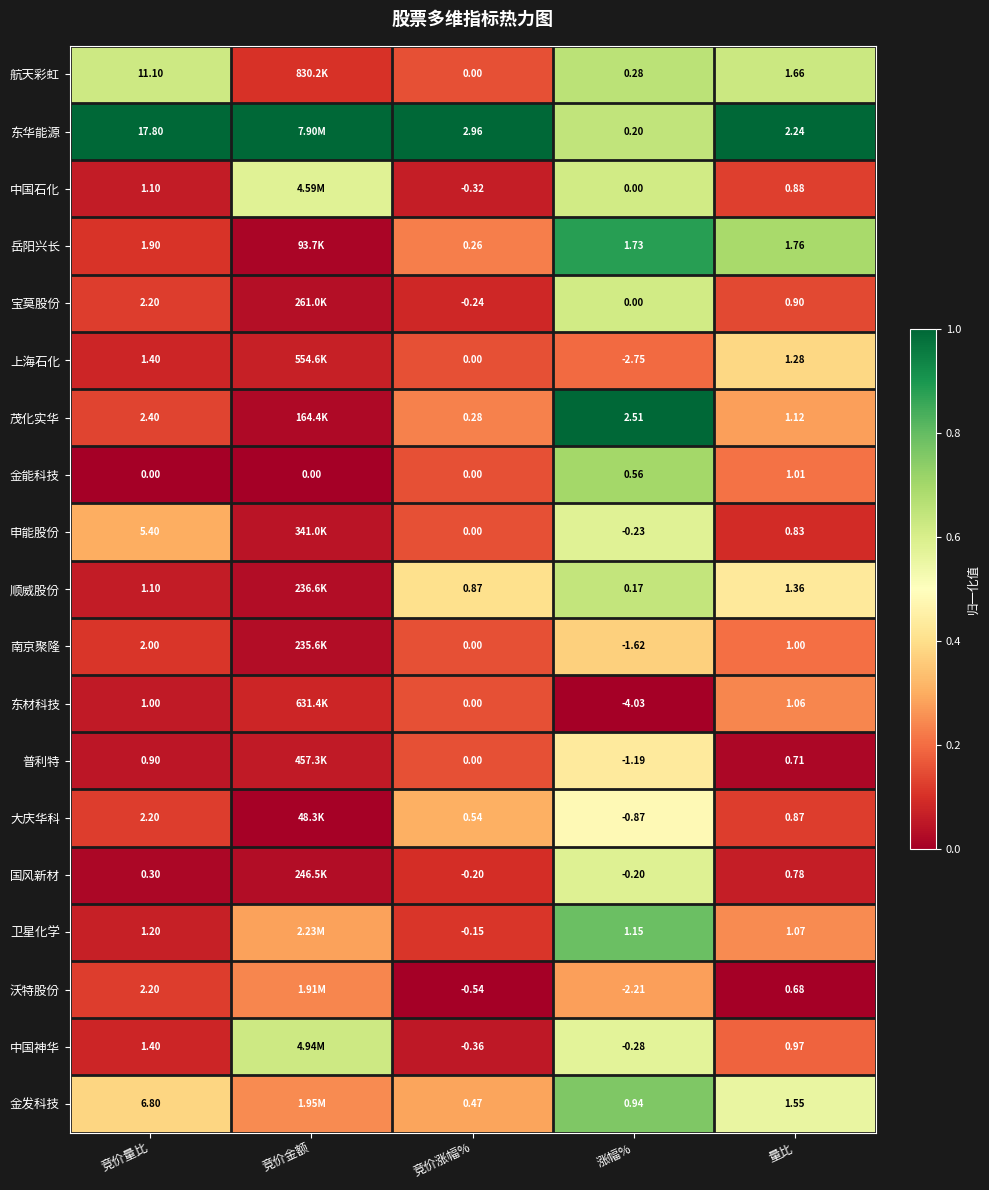

Is the value of 国风新材 at 量比 greater than the value of 航天彩虹 at 量比?

No